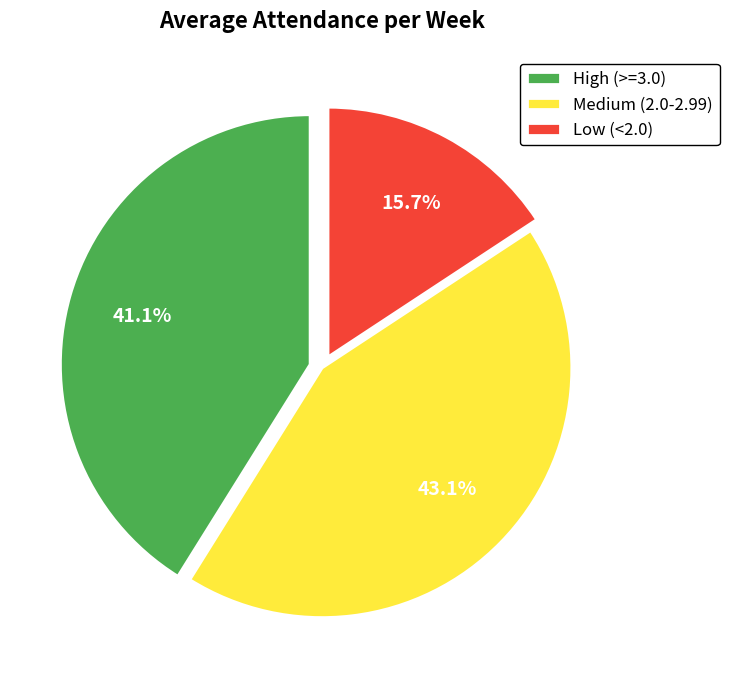

Combined, what portion of the pie is Low (<2.0) and Medium (2.0-2.99)?

58.9%